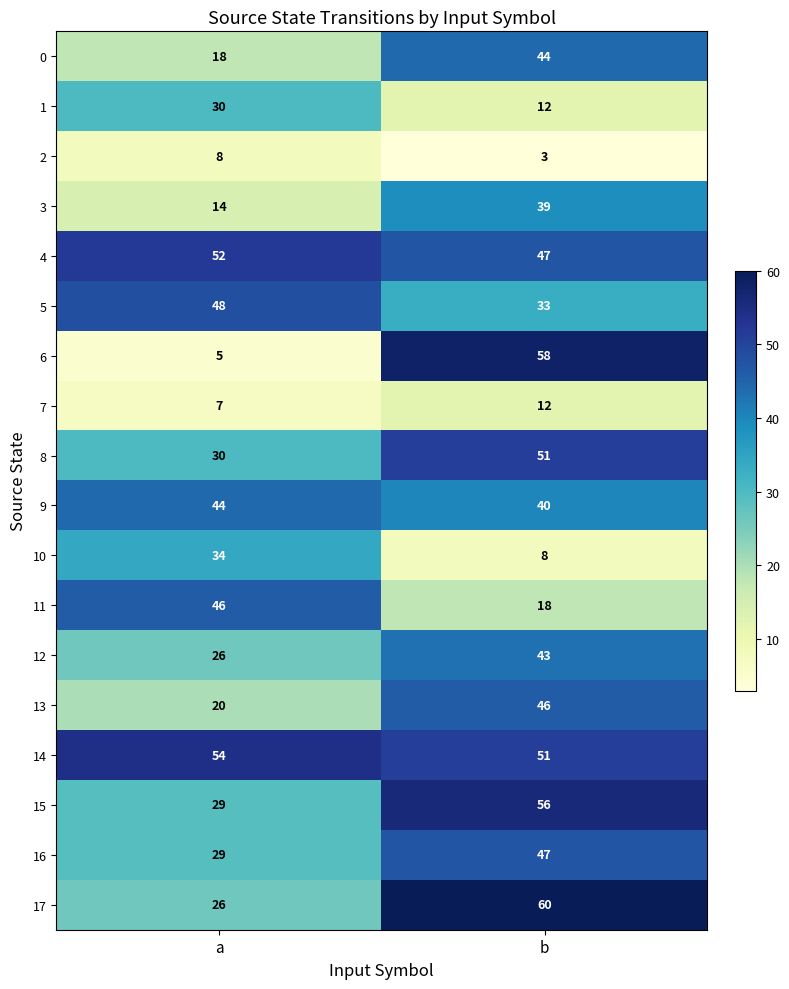

True or false: 16 has a value of 47 at b.

True